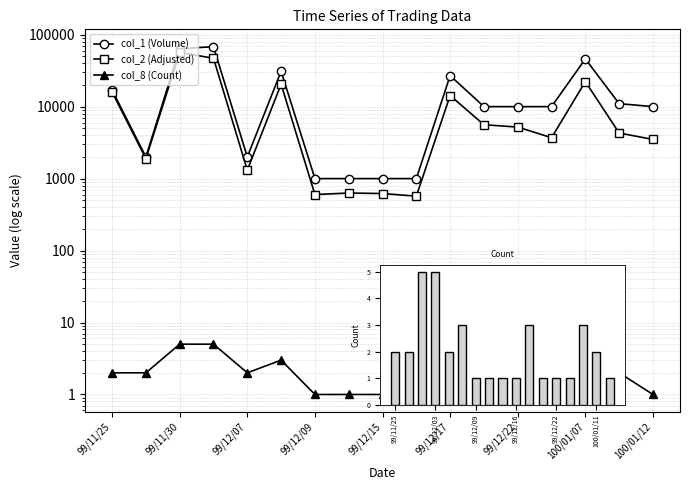

Which series has the largest total across all categories?

col_1 (Volume)